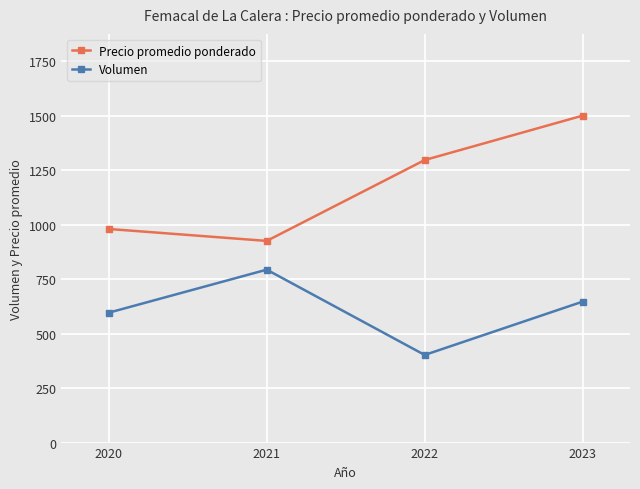

Reading right to left, transcribe all the data shown in this chart.

Precio promedio ponderado: 2023=1500.0	2022=1296.2	2021=925.2	2020=980.0
Volumen: 2023=646.7	2022=402.0	2021=793.3	2020=596.0